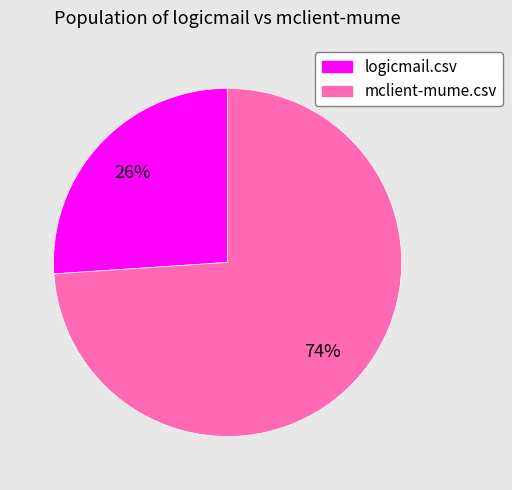

How many segments does this pie chart have?

2